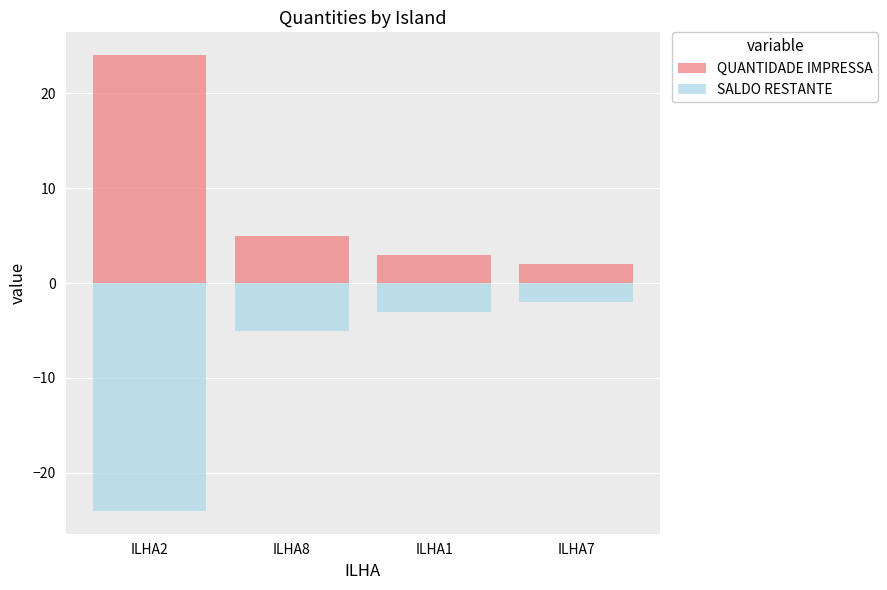

How many data points in QUANTIDADE IMPRESSA are less than 5?

2